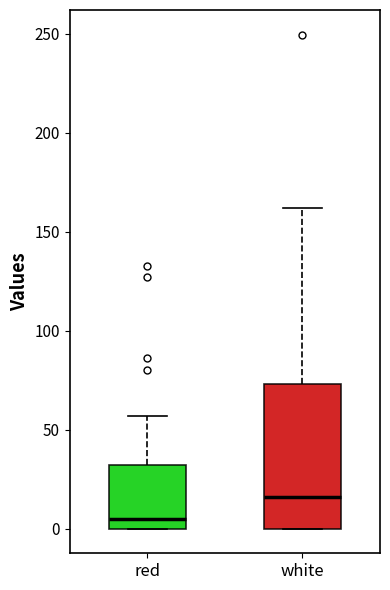

Comparing the boxes themselves (not the whiskers), which one is the tallest?

white